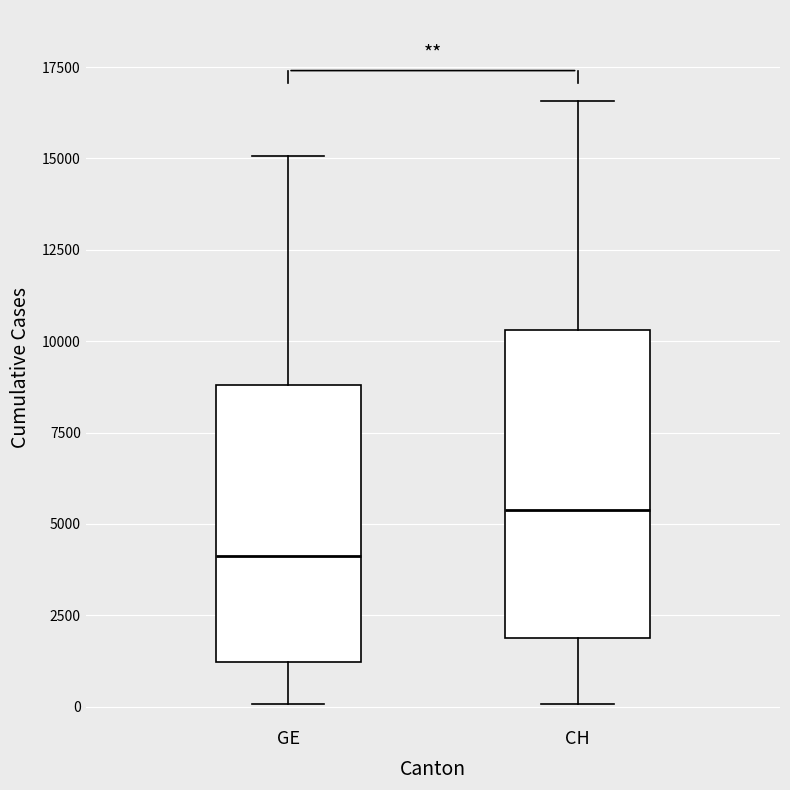

Which box's median line is the lowest?

GE